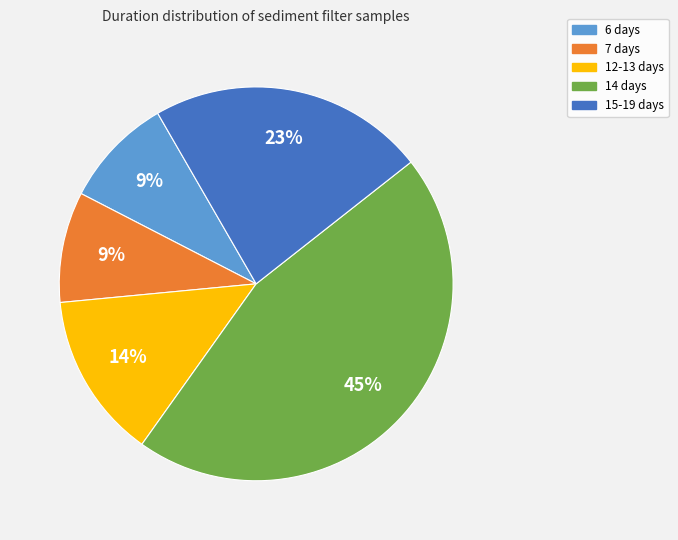

To the nearest percent, what is the average slice percentage?

20%